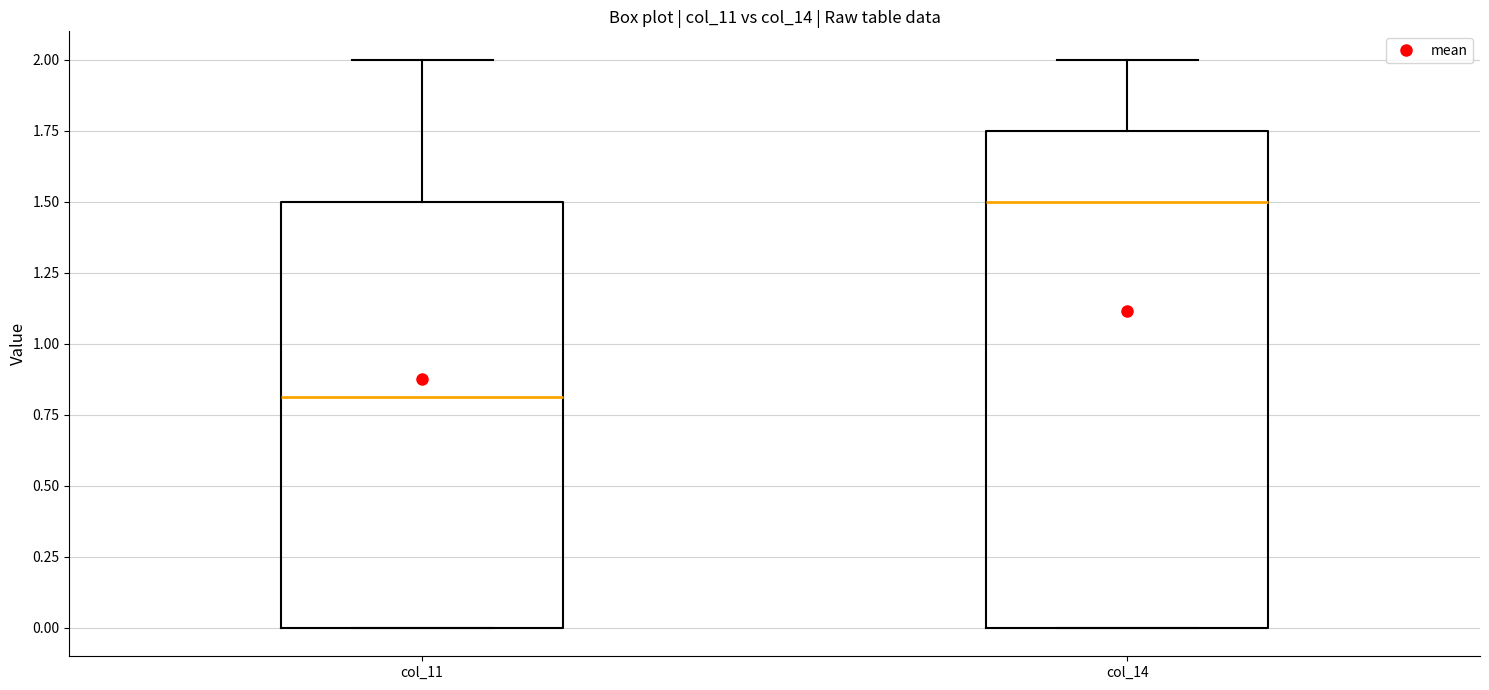

Which box has the lowest median line?

col_11